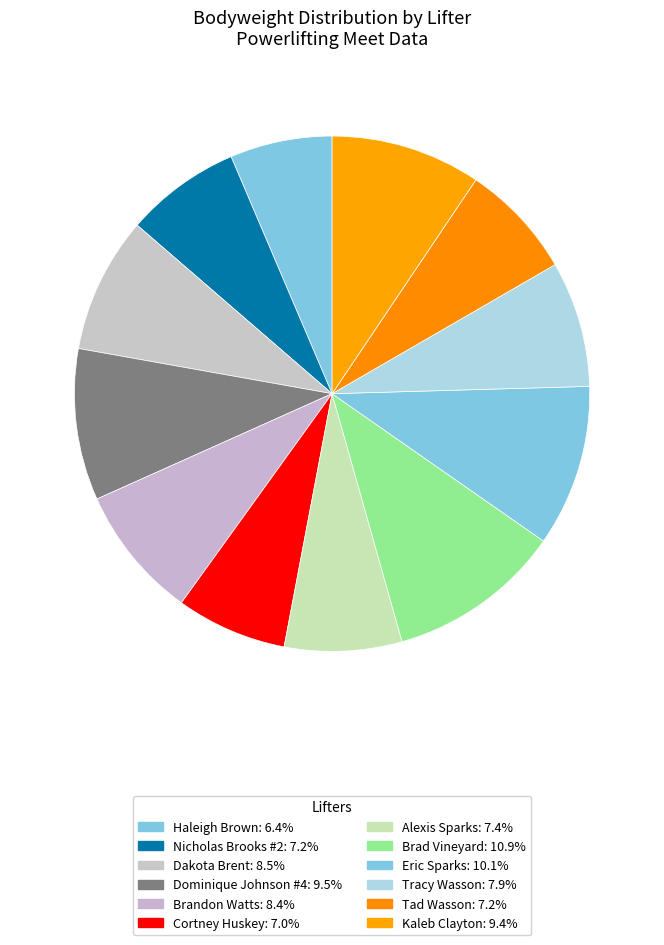

Is it true that Eric Sparks is 10% of the pie?

True